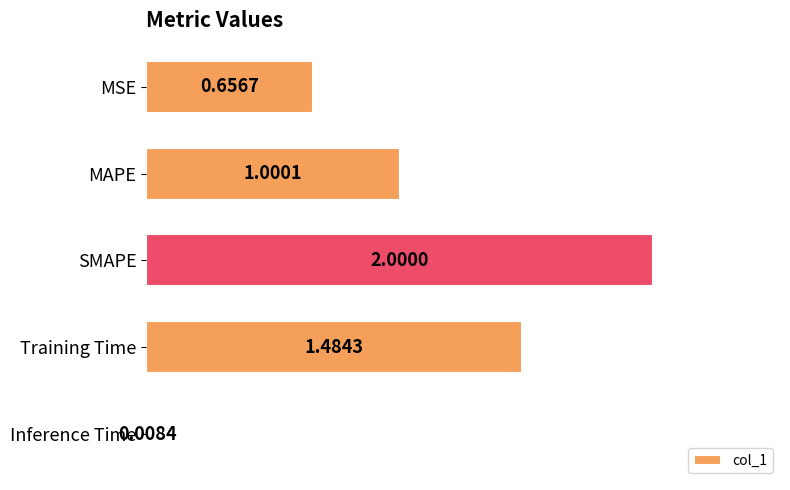

Rank the categories by value from lowest to highest.

Inference Time, MSE, MAPE, Training Time, SMAPE